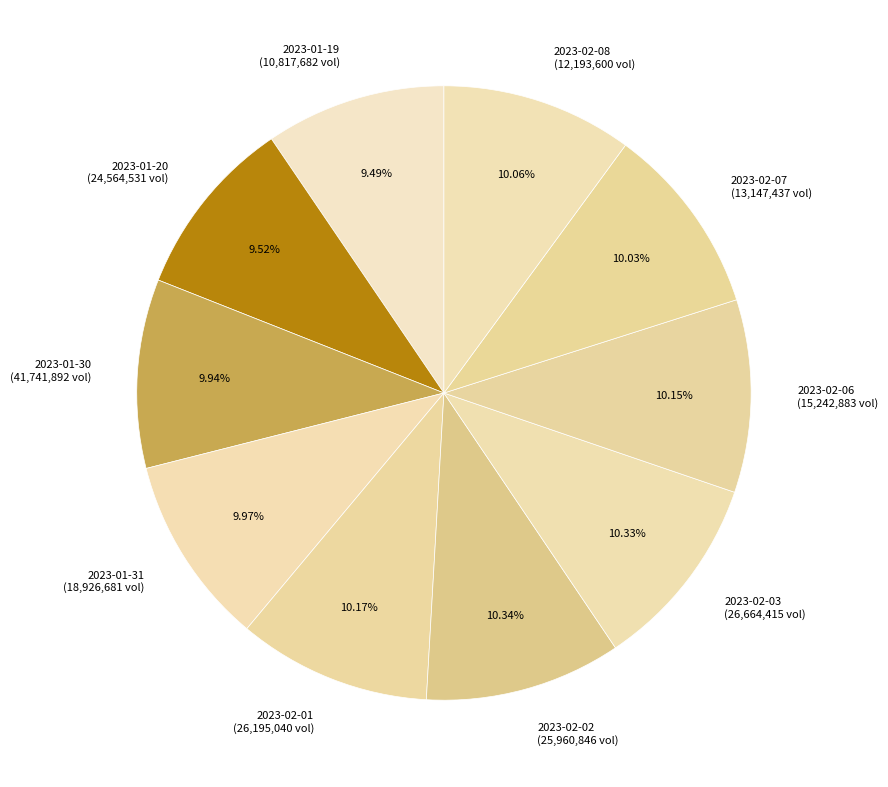

Combined, do 2023-02-06 (15,242,883 vol) and 2023-02-02 (25,960,846 vol) account for over 50%?

No